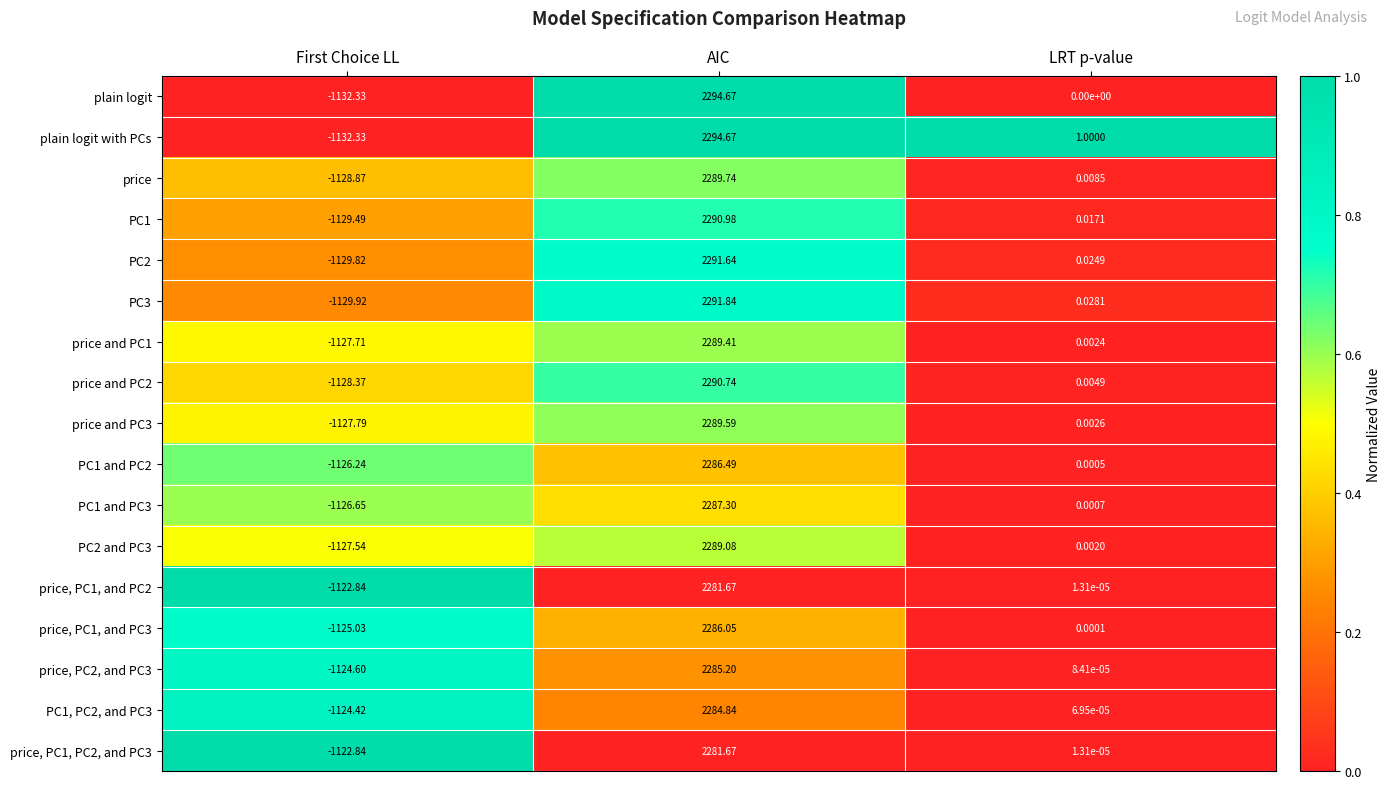

Where does the price, PC1, and PC2 series first go above 0?

AIC